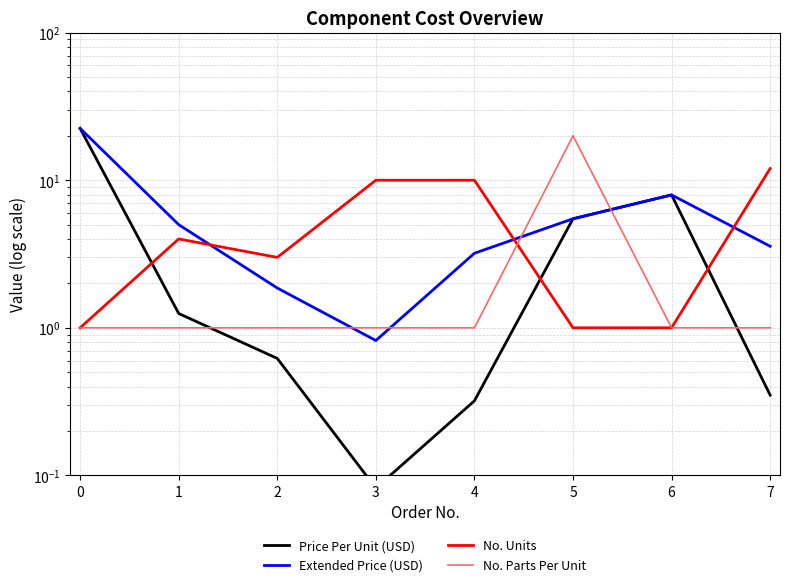

Is it true that No. Units equals 1.4 at 6?

False